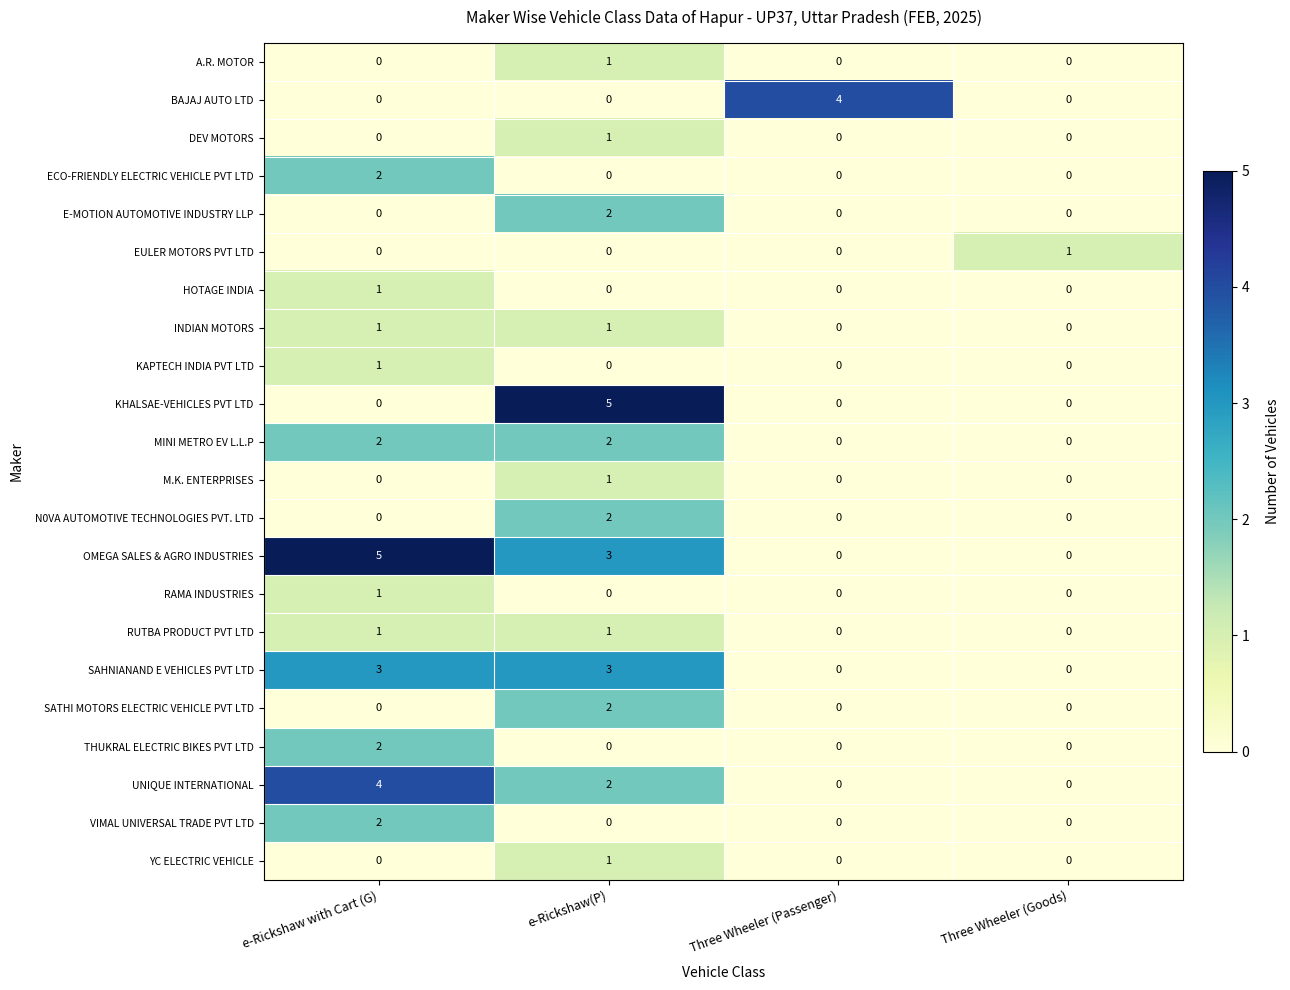

Is it true that RUTBA PRODUCT PVT LTD equals -1 at Three Wheeler (Goods)?

False